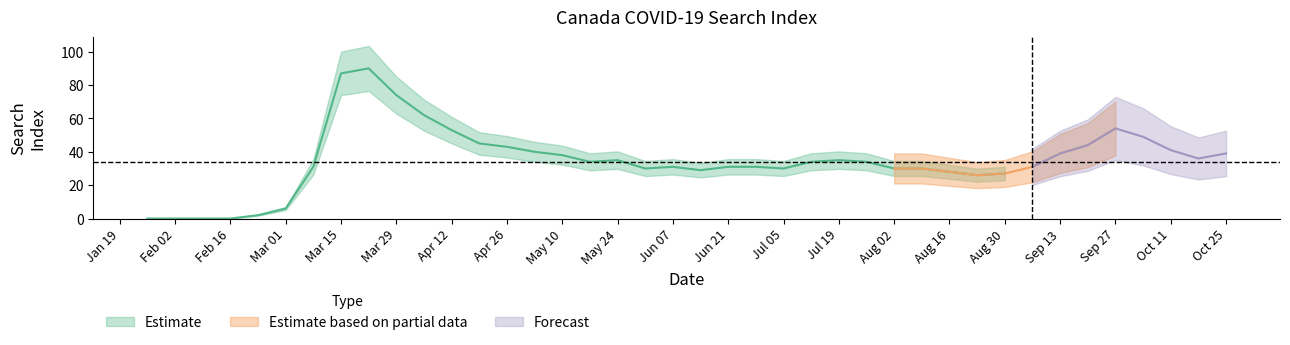

Where is the first local minimum?

2020-05-17